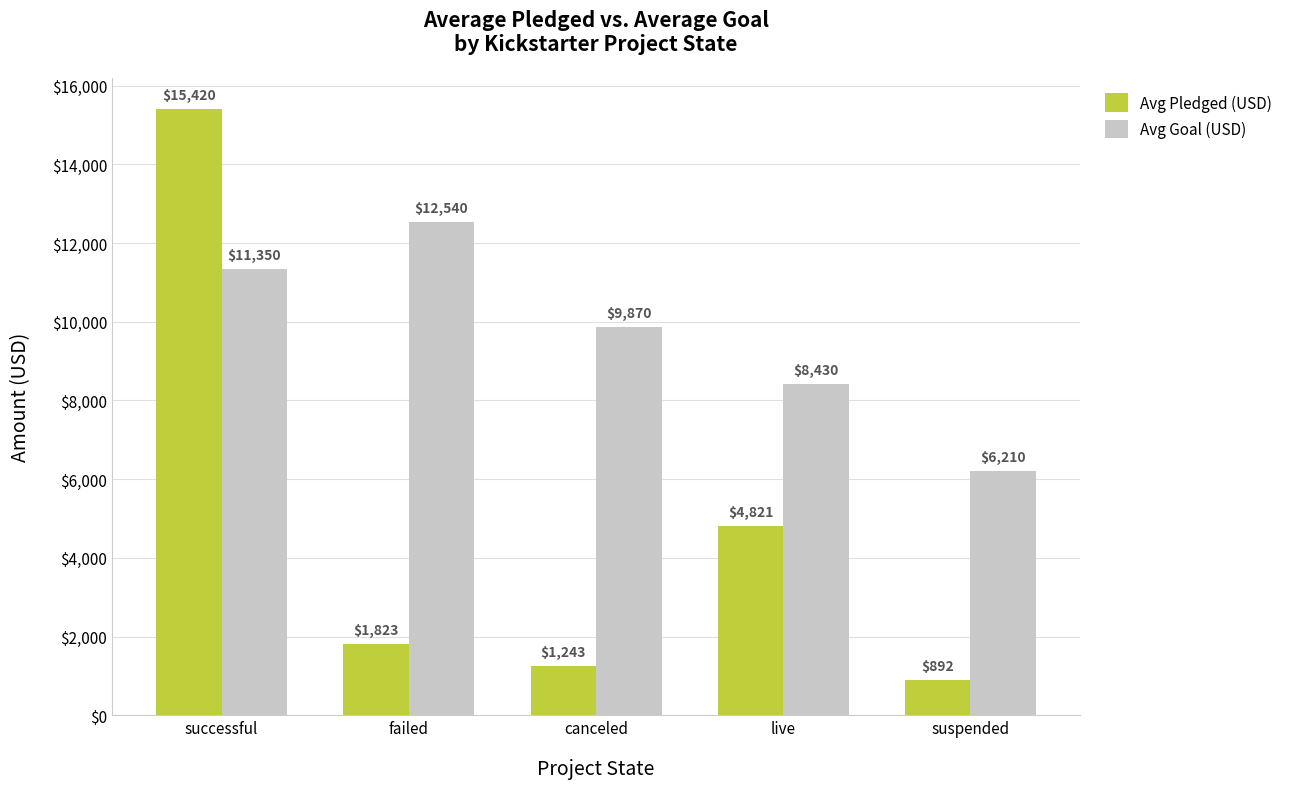

What are all the series names shown in the legend?

Avg Pledged (USD), Avg Goal (USD)